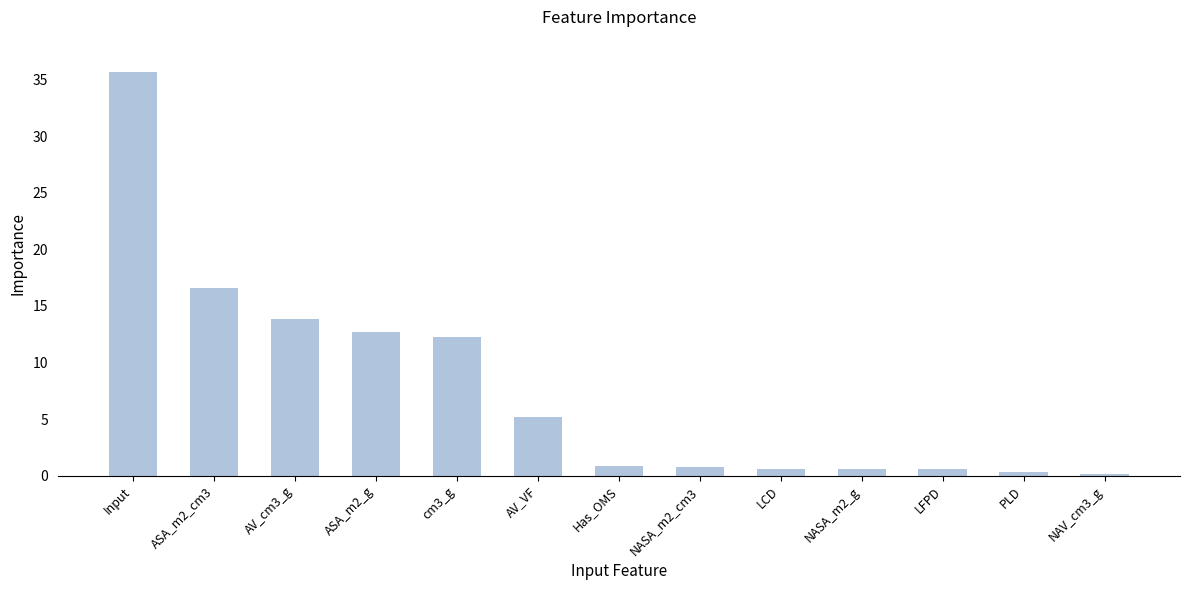

Is it true that the value at NASA_m2_cm3 is 0.7?

True